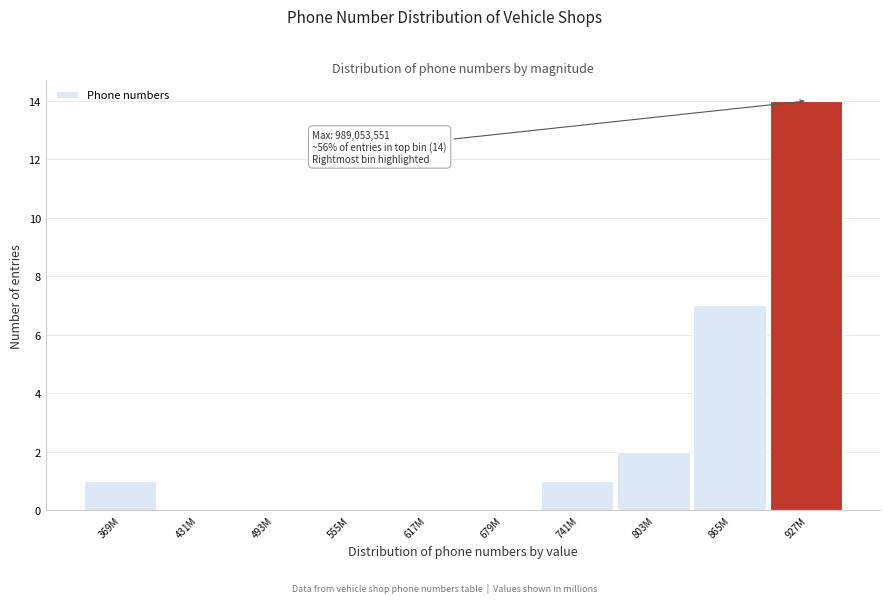

Reading left to right, extract all data points from this chart.

369M=1	431M=0	493M=0	555M=0	617M=0	679M=0	741M=1	803M=2	865M=7	927M=14